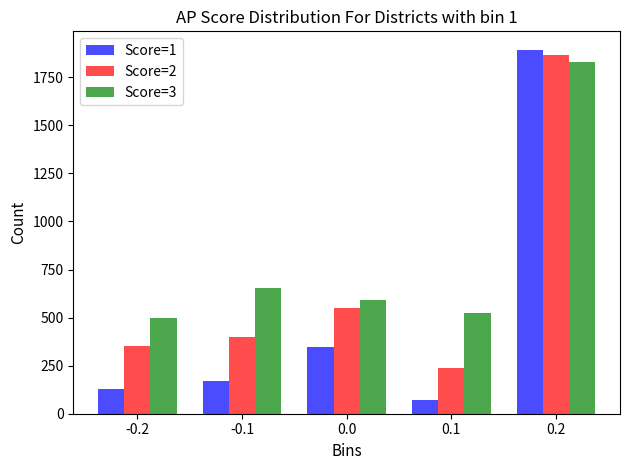

Reading left to right, what are all the values shown in this chart?

Score=1: -0.2=128	-0.1=172	0.0=349	0.1=72	0.2=1894
Score=2: -0.2=351	-0.1=397	0.0=550	0.1=237	0.2=1864
Score=3: -0.2=499	-0.1=656	0.0=592	0.1=523	0.2=1831